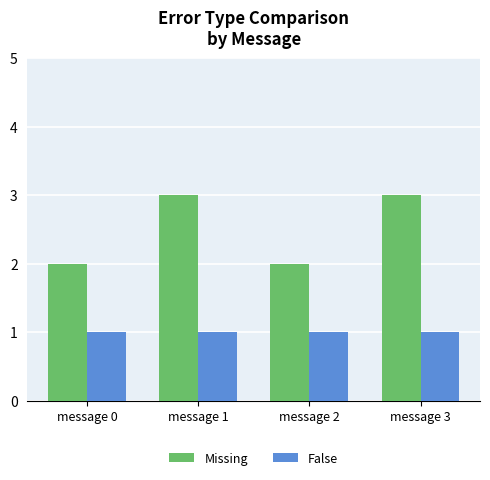

Which series has the largest range (max minus min)?

Missing